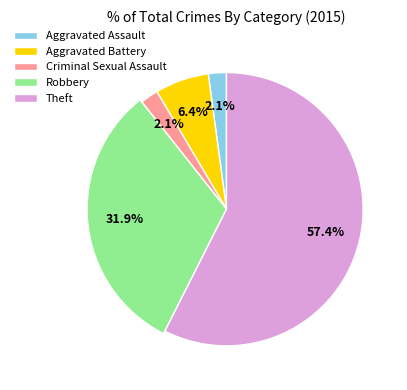

What percentage is the Theft slice, to the nearest percent?

57%